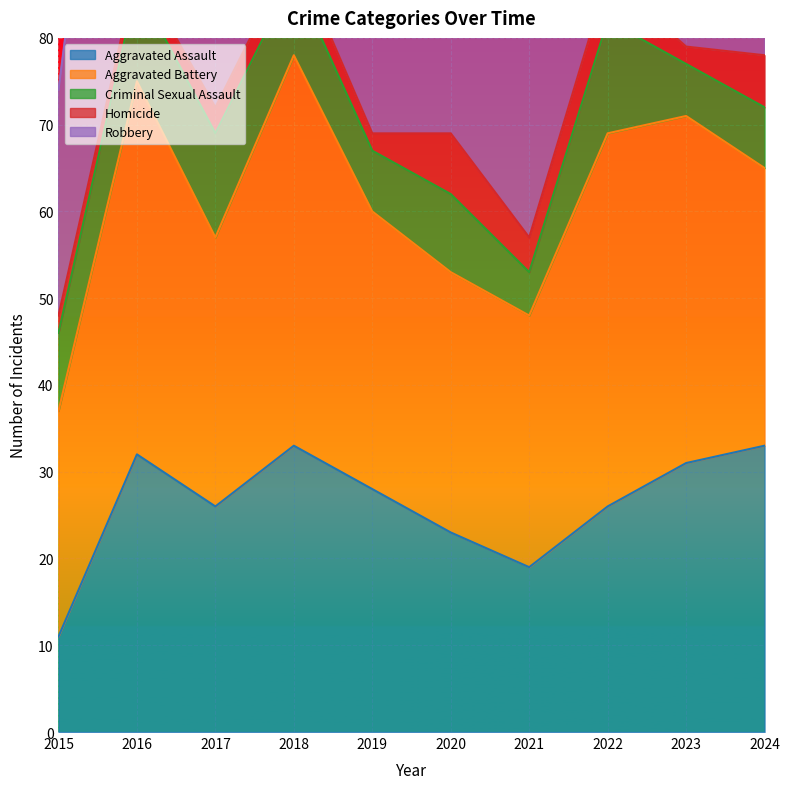

Which category has the lowest value across all series?

2015